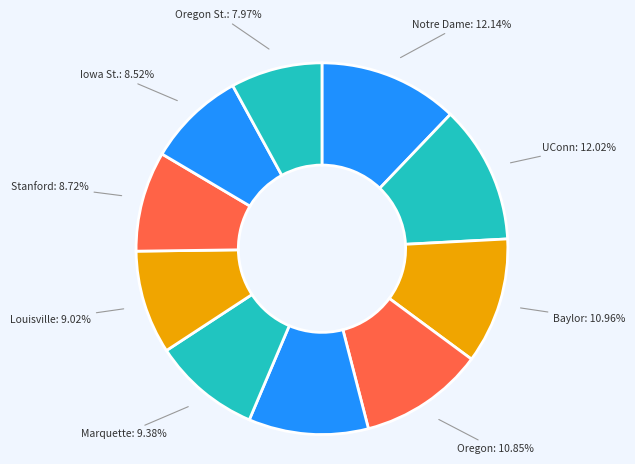

Does Oregon: 10.85% account for over 50% of the chart?

No